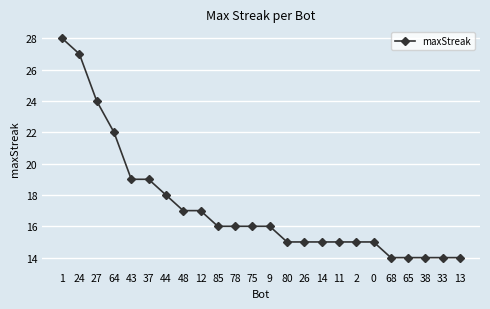

What is the difference between the maximum and second lowest values?

14